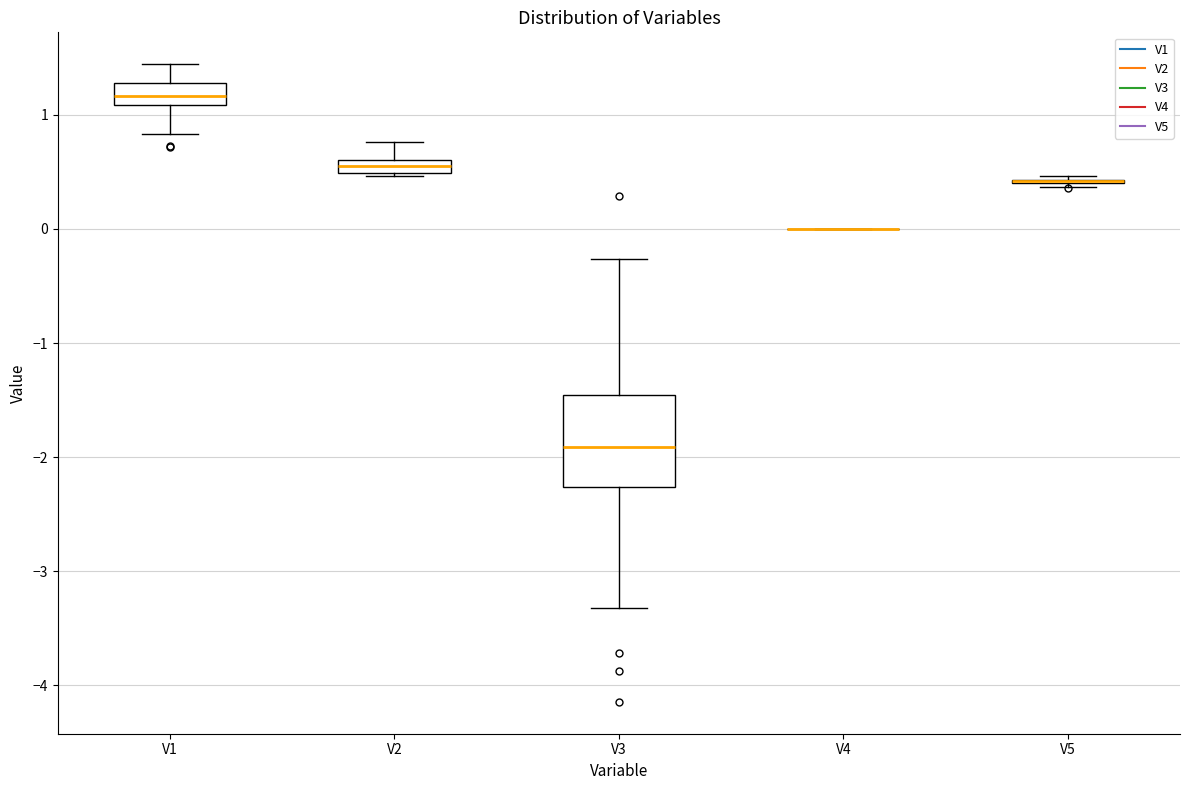

Where is the upper edge of the box for V3 on the y-axis? The values are not printed on the chart, so give them approximately, as read against the axis.

-1.5